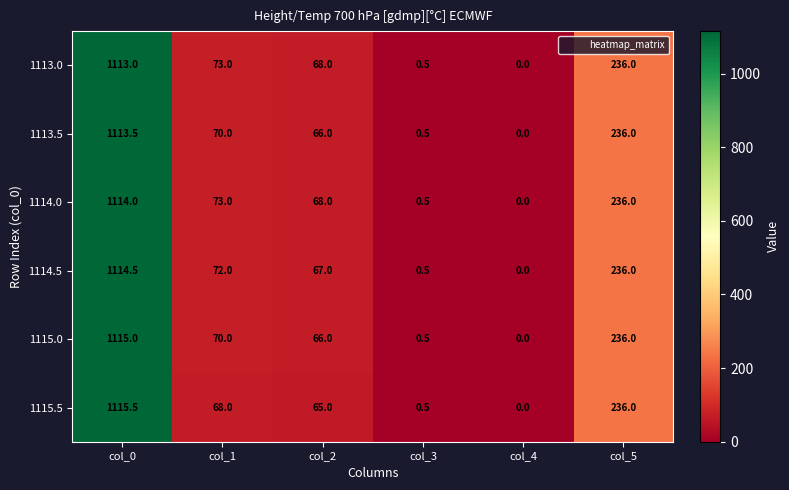

At how many categories does at least one series exceed 993?

1